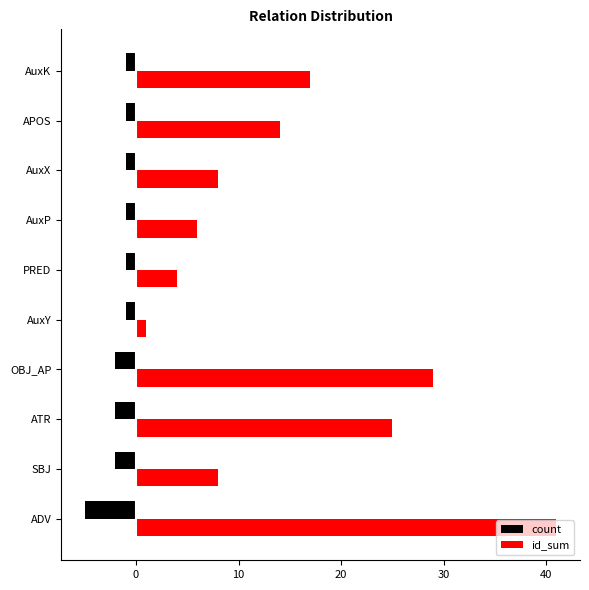

Which category has the lowest value in the id_sum series?

AuxY